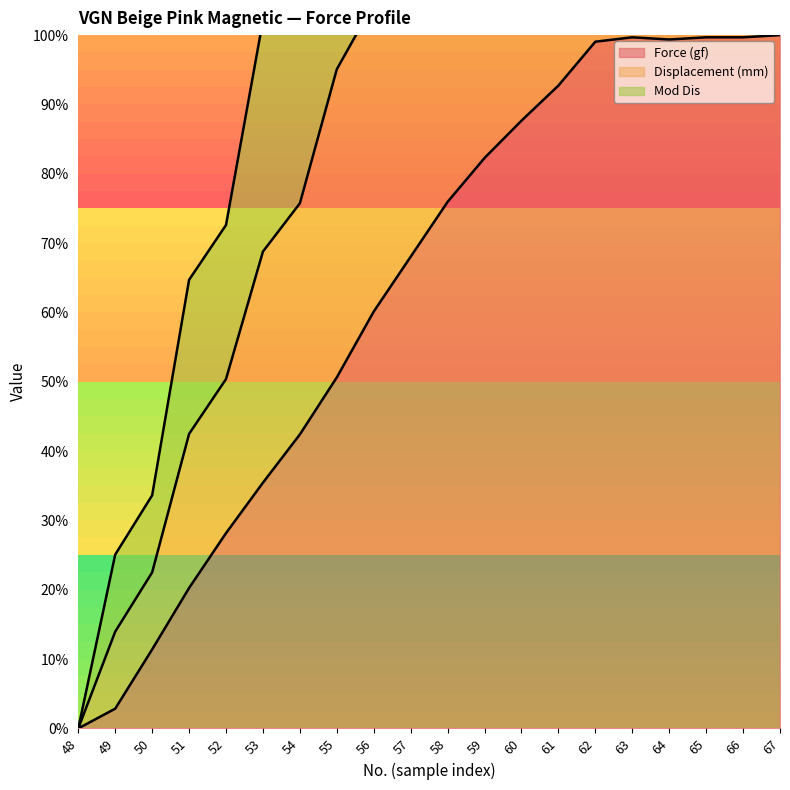

At which label does Displacement (mm) first exceed 187?

58